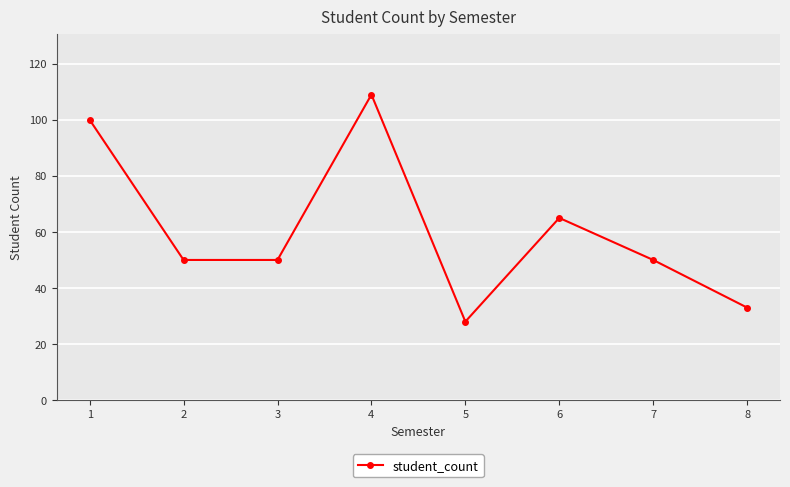

True or false: there are more than 1 points higher than both neighbors.

True